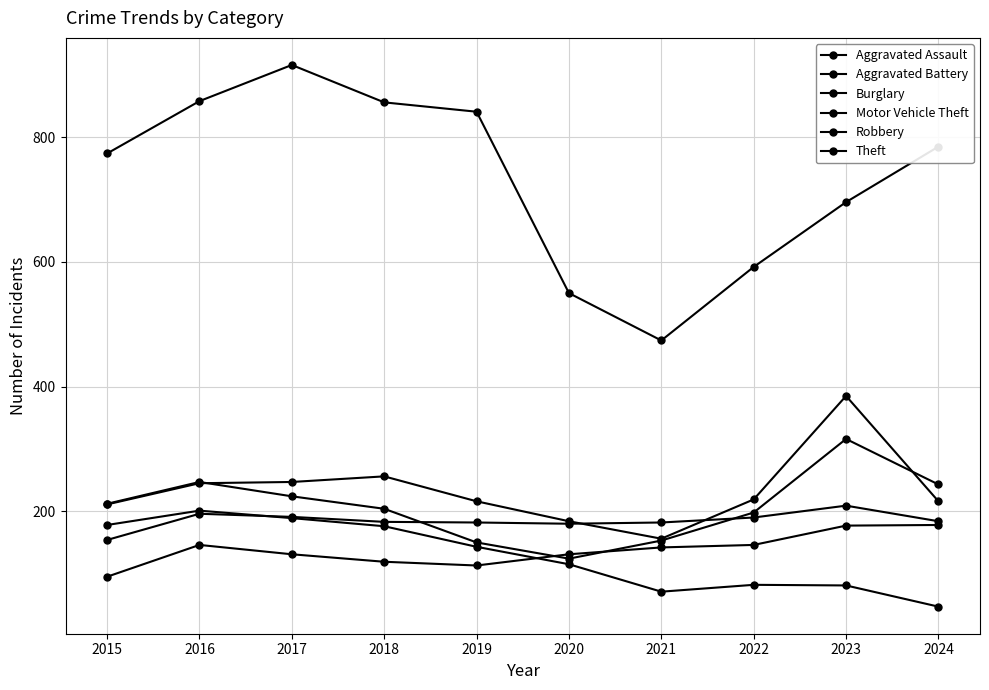

Reading left to right, what are all the values shown in this chart?

Aggravated Assault: 95	146	131	119	113	131	142	146	177	178
Aggravated Battery: 154	196	191	183	182	180	182	190	209	184
Burglary: 178	201	189	176	143	115	71	82	81	47
Motor Vehicle Theft: 211	245	247	256	216	184	156	219	385	216
Robbery: 212	247	224	204	150	124	153	198	316	243
Theft: 774	858	916	856	841	550	474	592	696	785